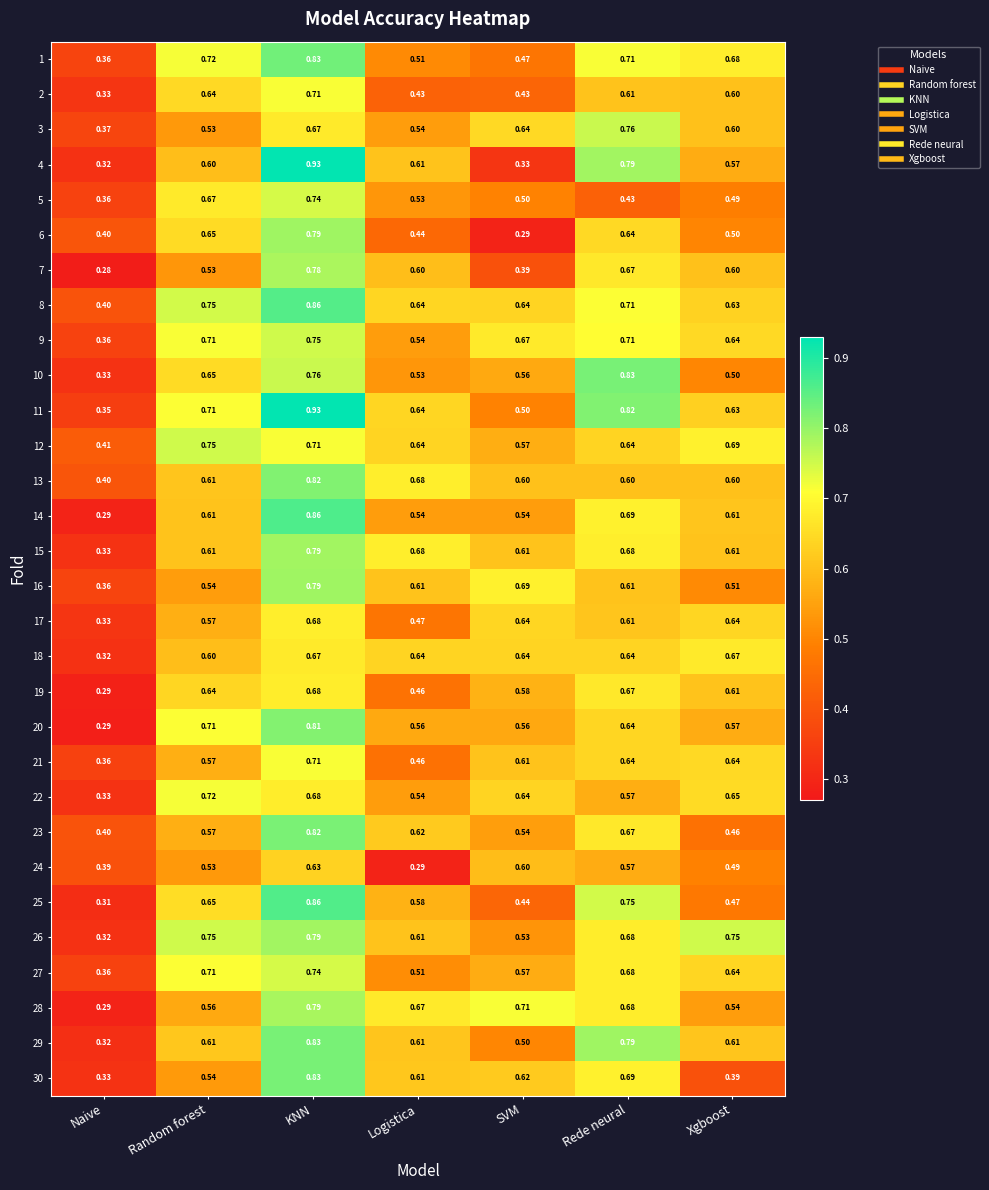

At which category does the chart reach its peak across all series?

KNN